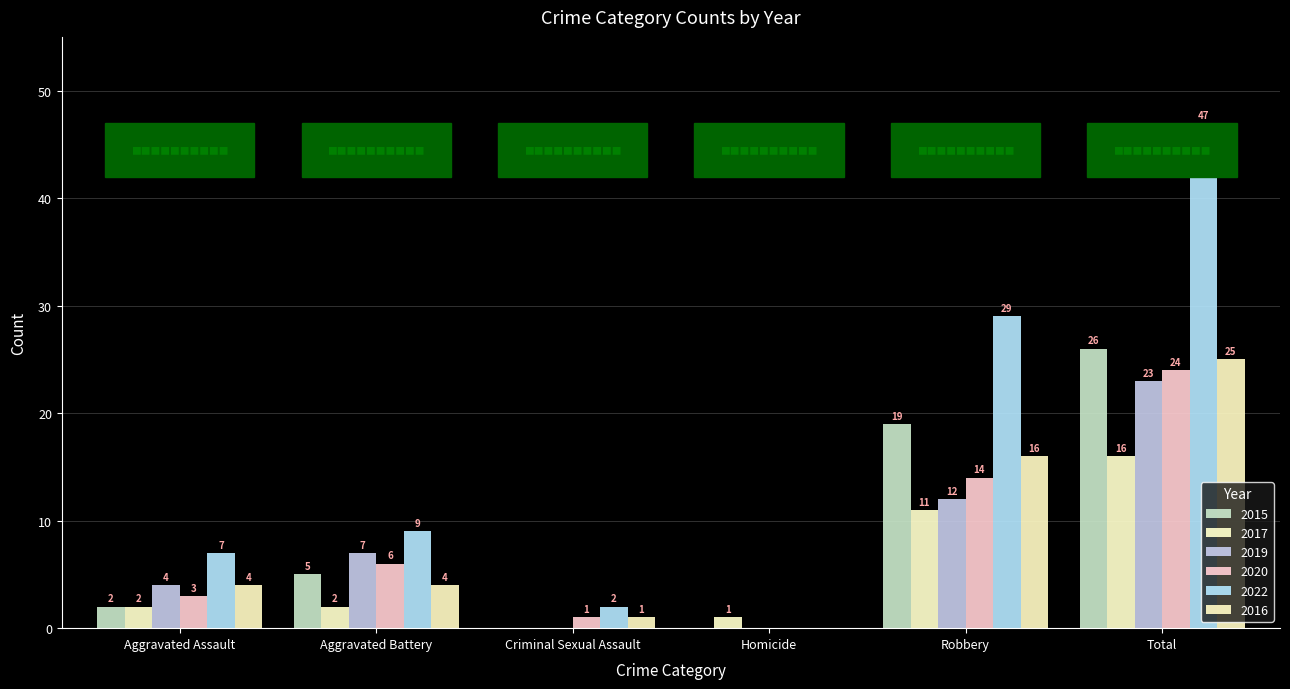

What is the average value of the 2017 series?

5